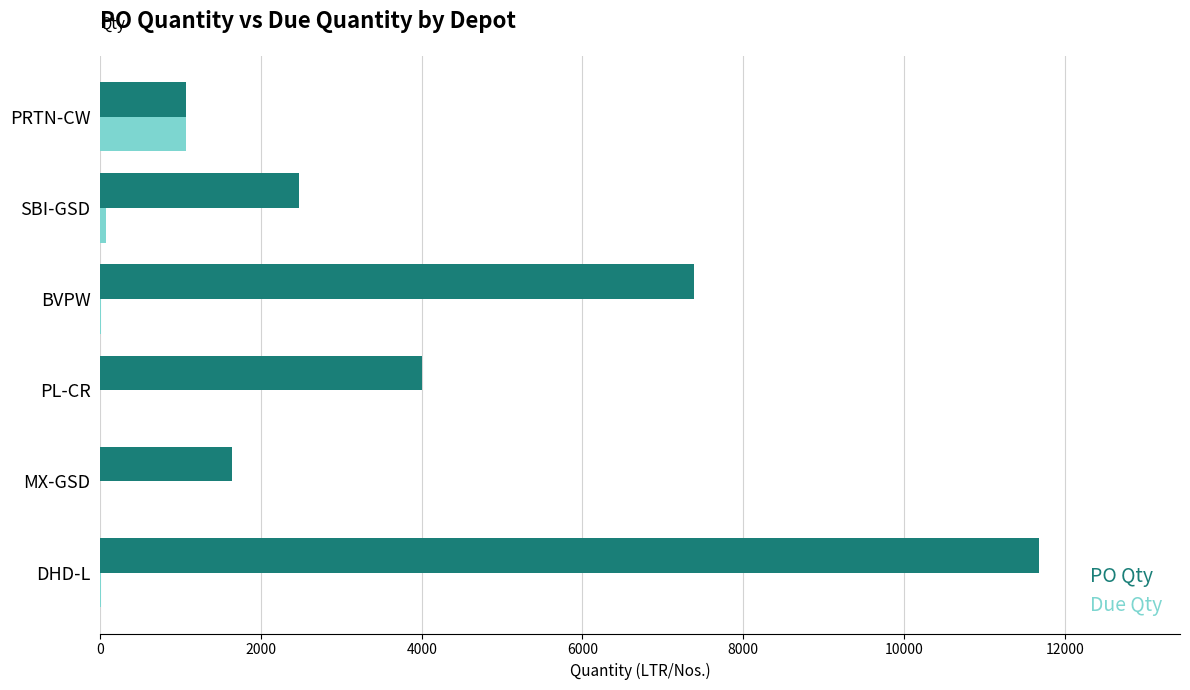

Between PL-CR and SBI-GSD, which series saw the biggest shift?

PO Qty